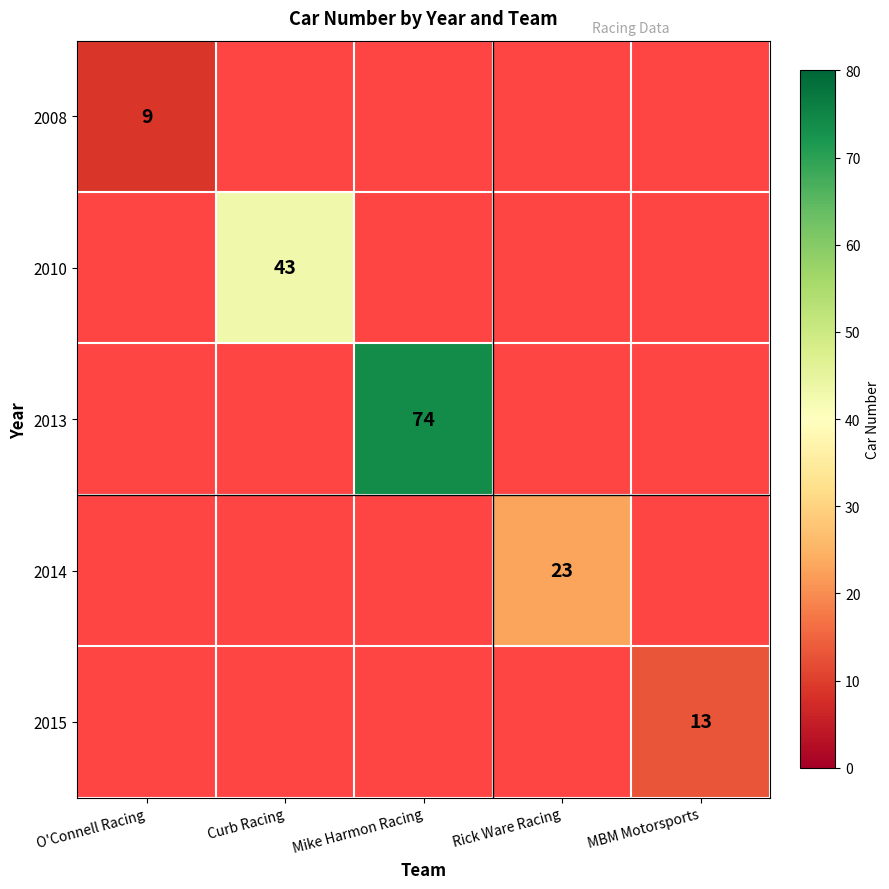

Is it true that 2008 equals 3 at O'Connell Racing?

False